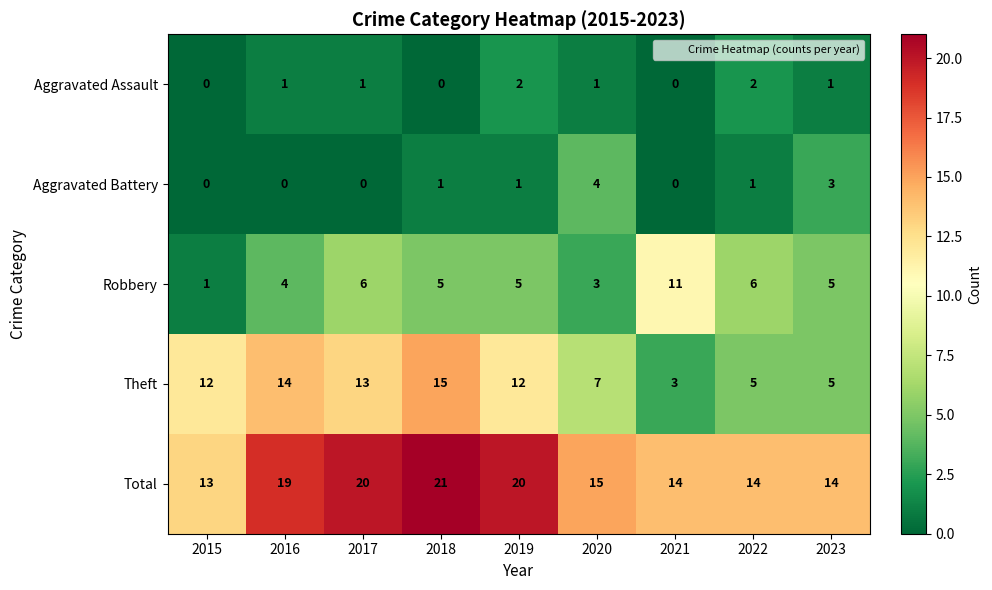

At 2018, list the series in order from smallest to largest.

Aggravated Assault, Aggravated Battery, Robbery, Theft, Total